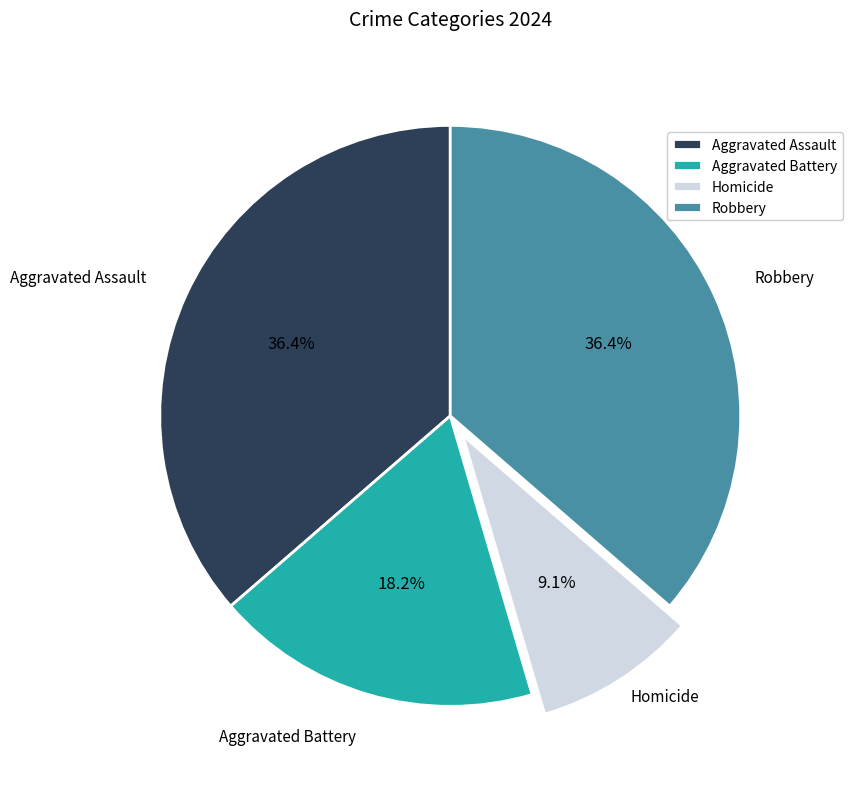

What percentage is NOT represented by Robbery?

63.6%